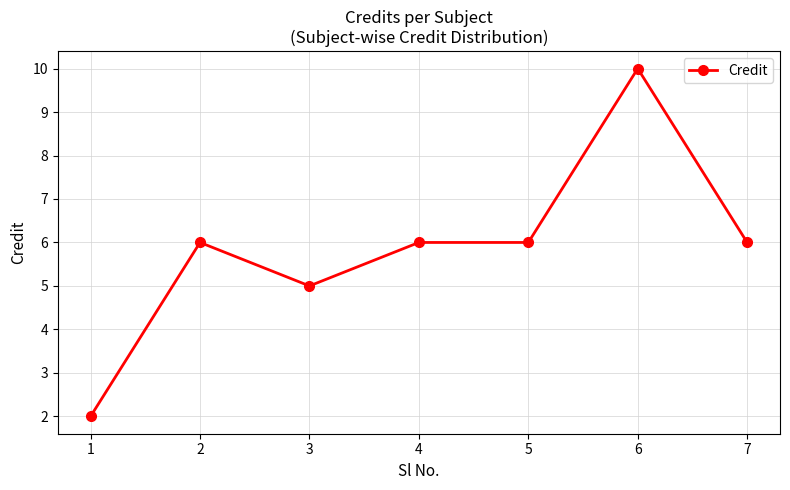

What is the smallest value displayed?

2